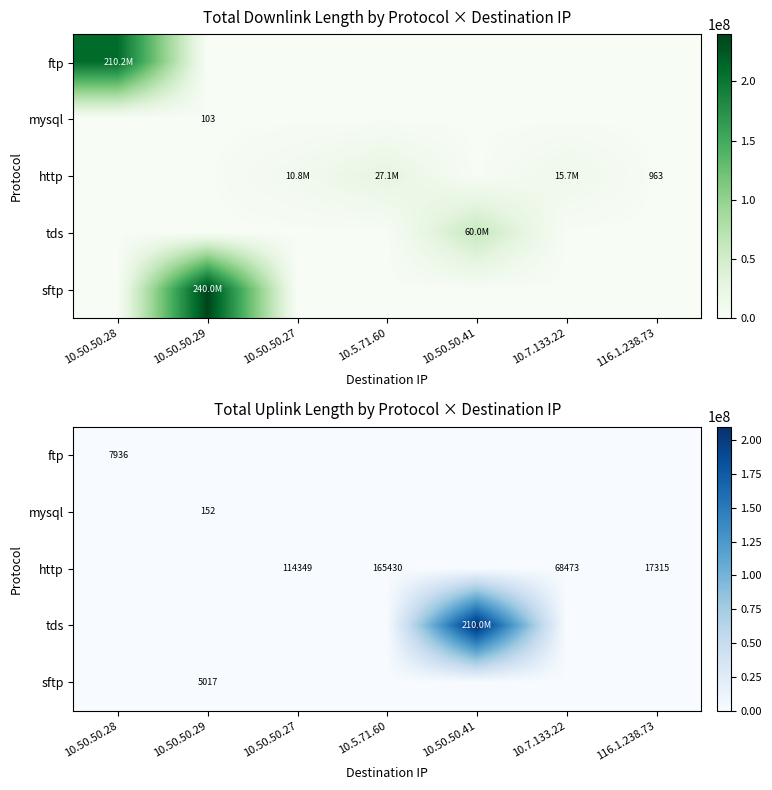

How many positive values does the mysql series have?

1